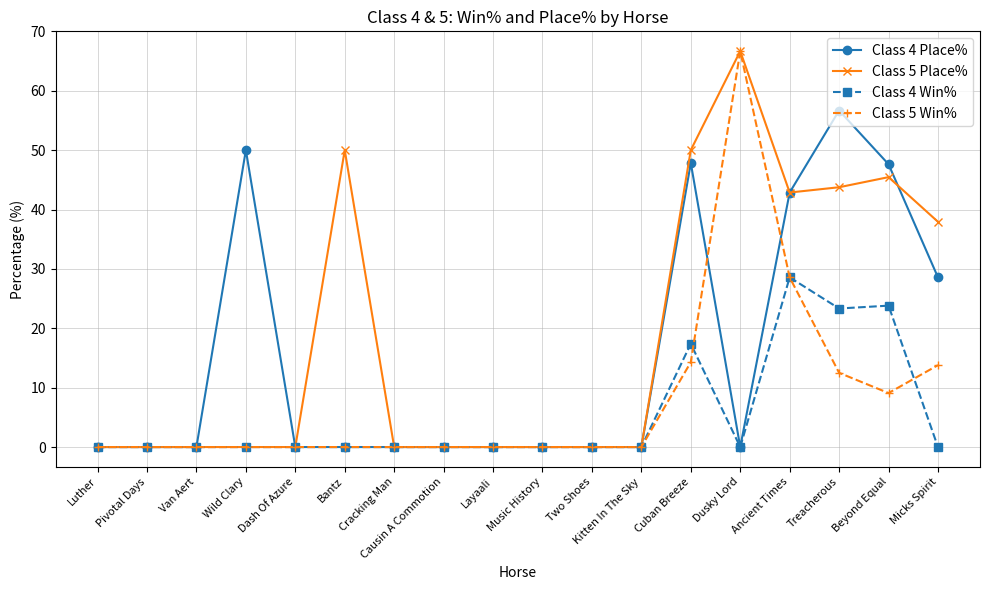

What are all the series names shown in the legend?

Class 4 Place%, Class 5 Place%, Class 4 Win%, Class 5 Win%